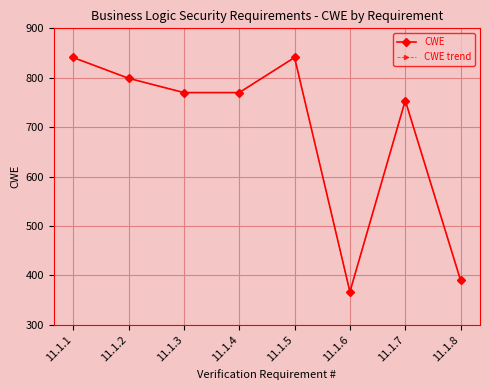

Is this an area chart (filled region under the line)?

No